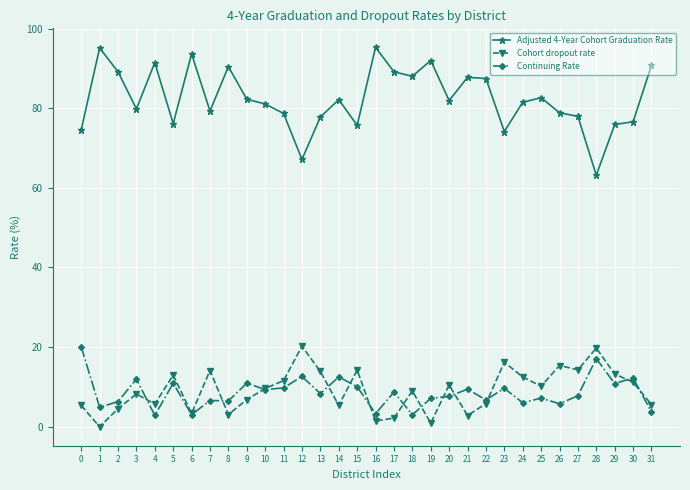

What is the value of the Cohort dropout rate point at the 3rd from the left?

4.5